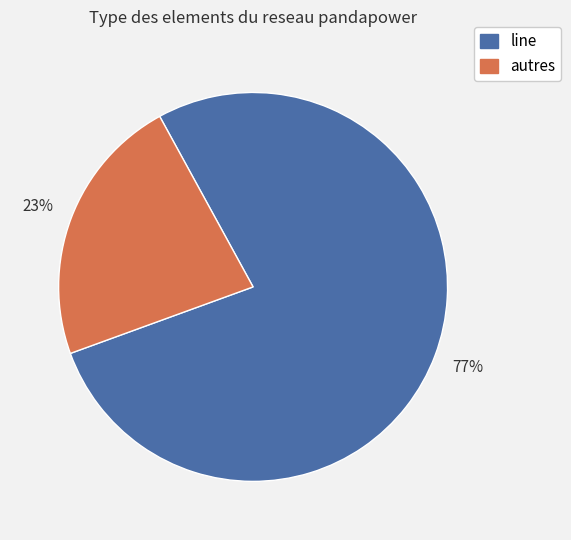

Is there any slice that represents more than half of the pie?

Yes